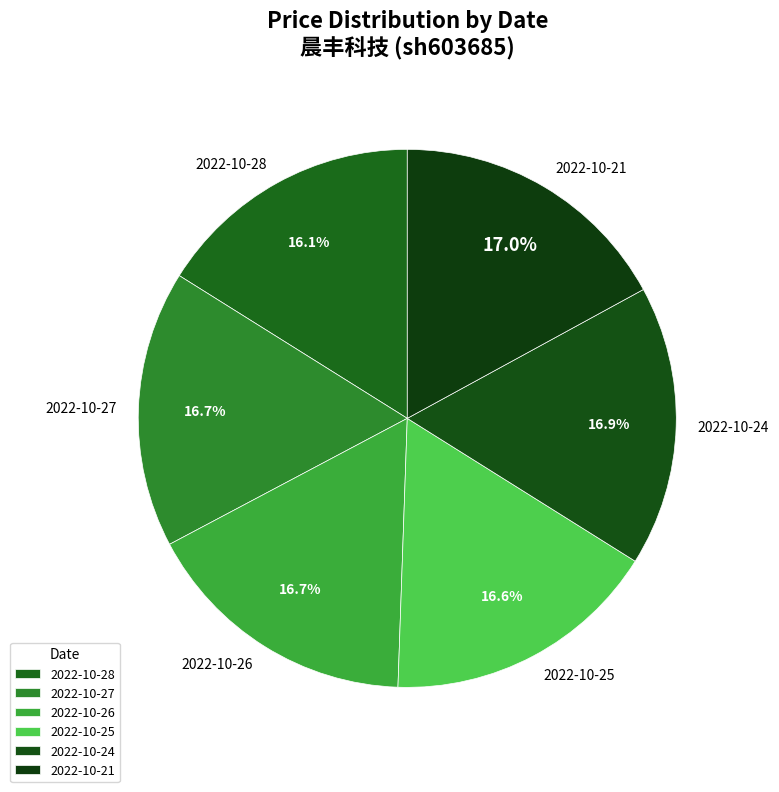

Which category has the smallest portion of the pie?

2022-10-28